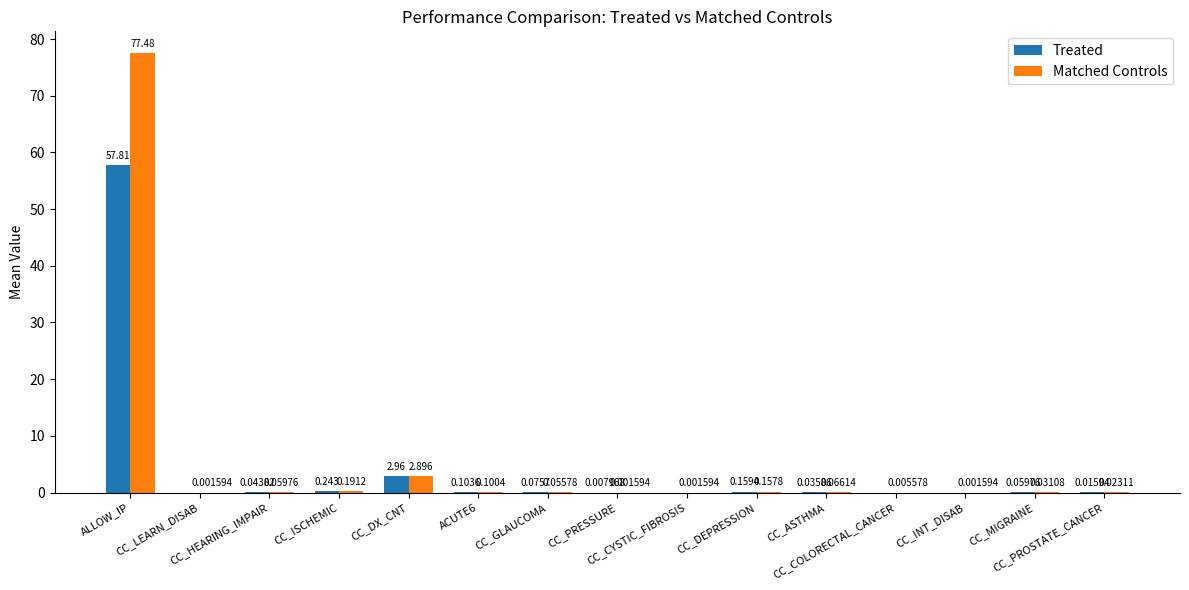

Which series has the largest total across all categories?

Matched Controls